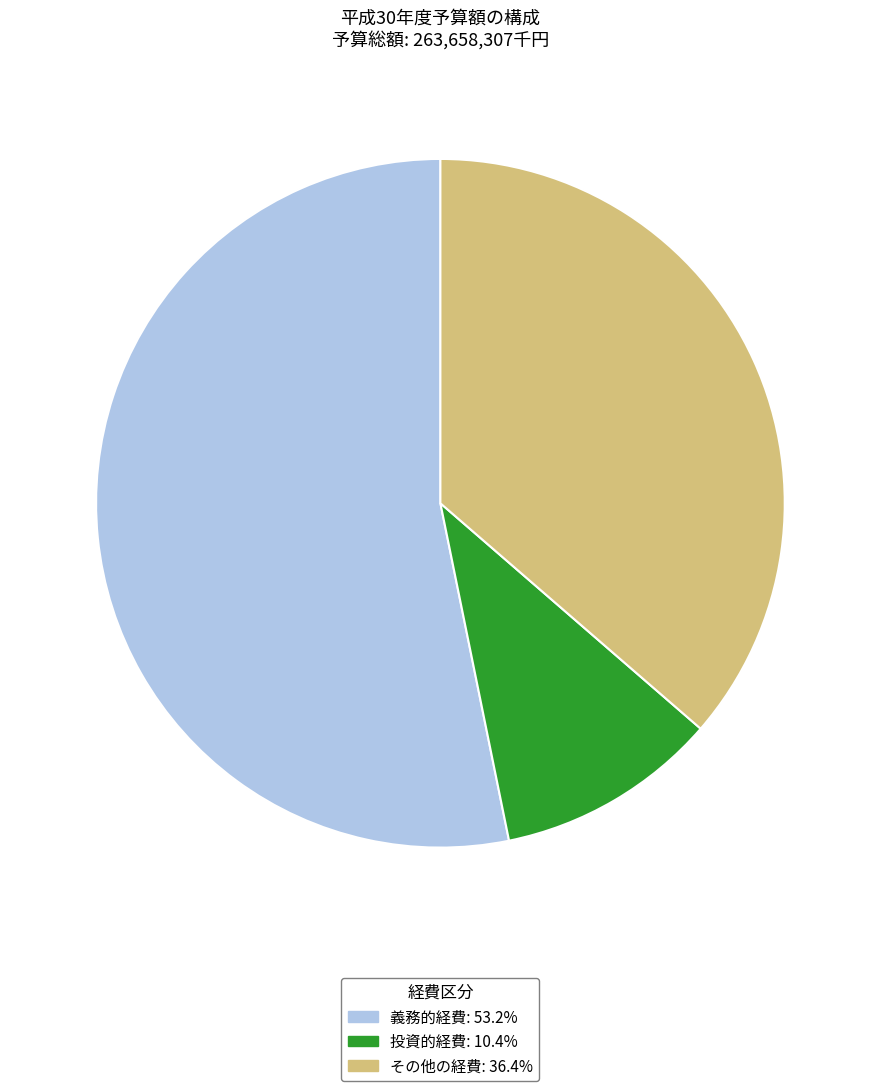

Rank the categories by value from lowest to highest.

投資的経費, その他の経費, 義務的経費